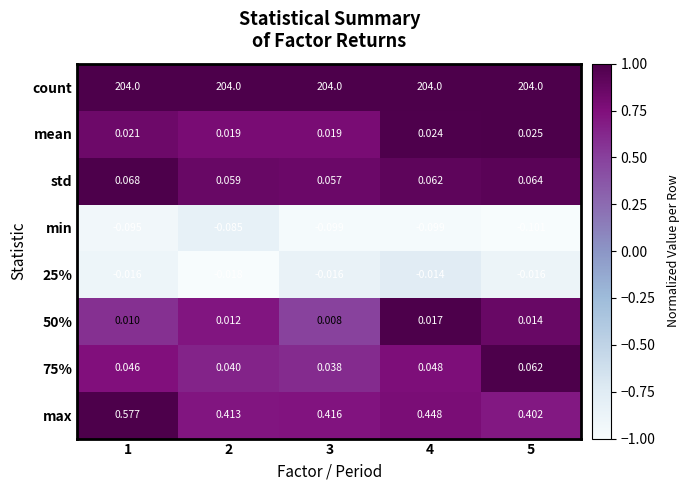

Which series has the largest total across all categories?

count